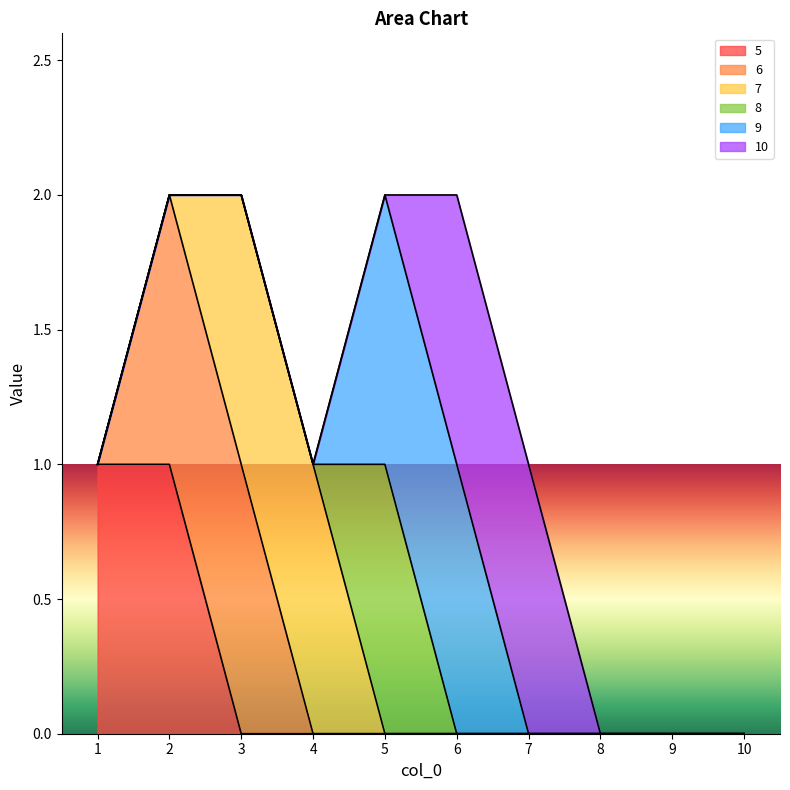

Does the chart display data point markers on the line(s)?

No